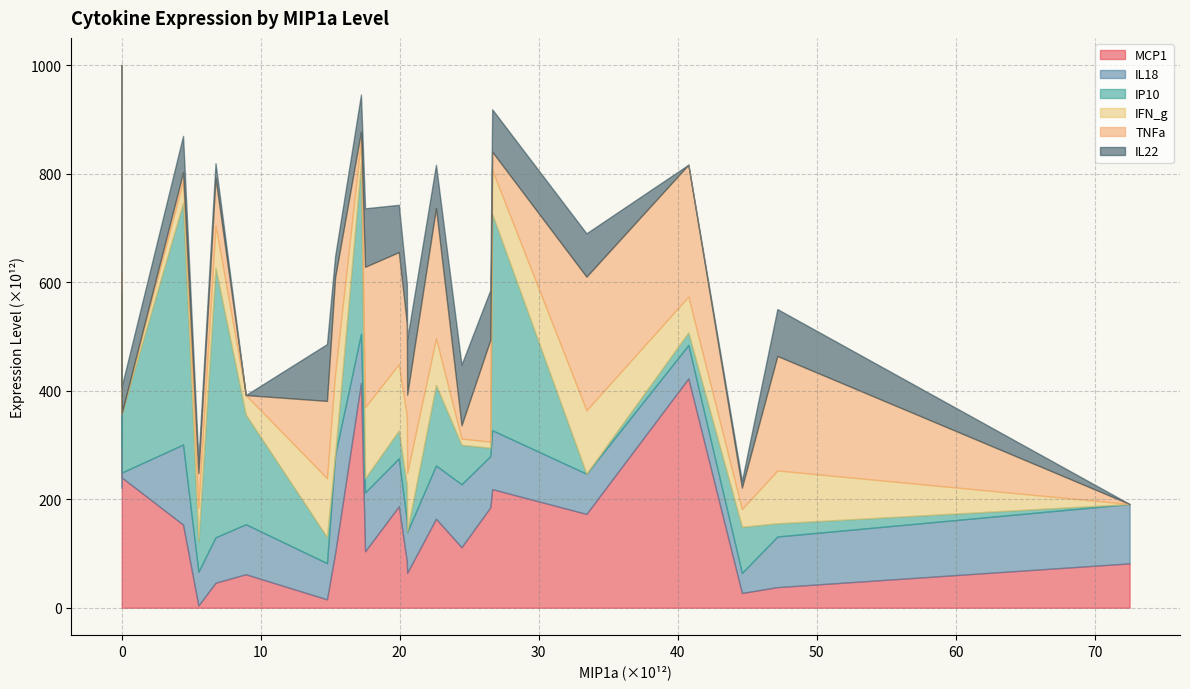

The value of IL18 at 15354987234922 is 107975965022879. True or false?

False